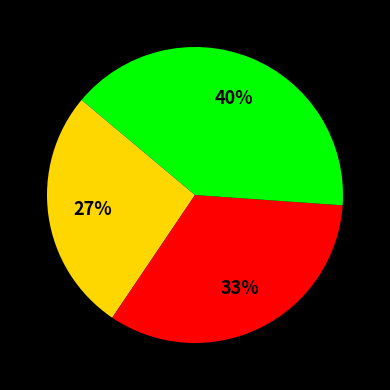

To the nearest percent, what is the difference between the largest and smallest slice percentages?

13%